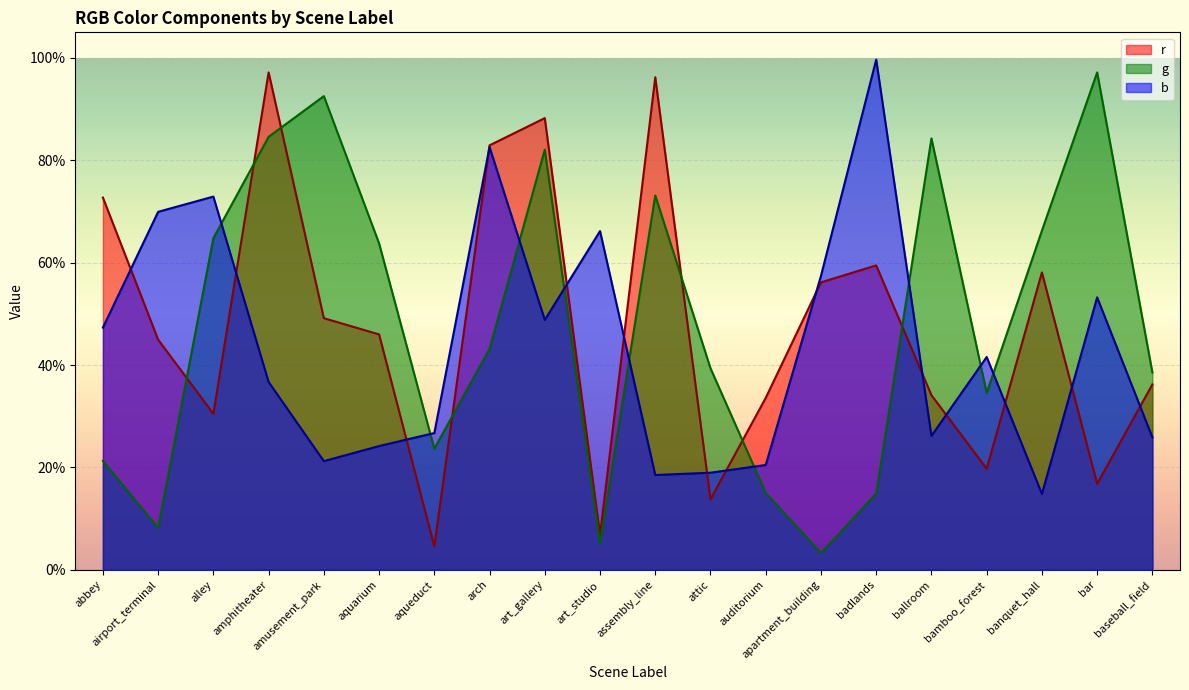

Where is the first local maximum for g?

amusement_park